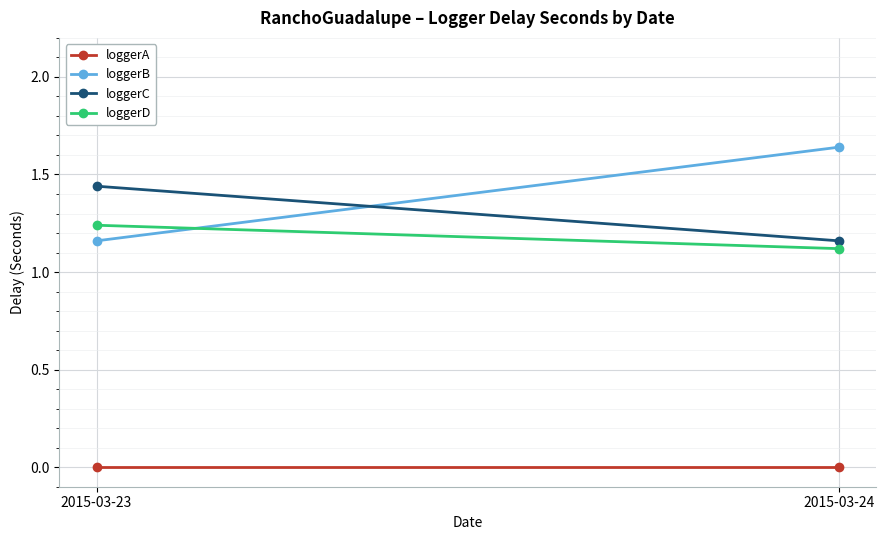

What is the total value across all series at 2015-03-24?

3.9